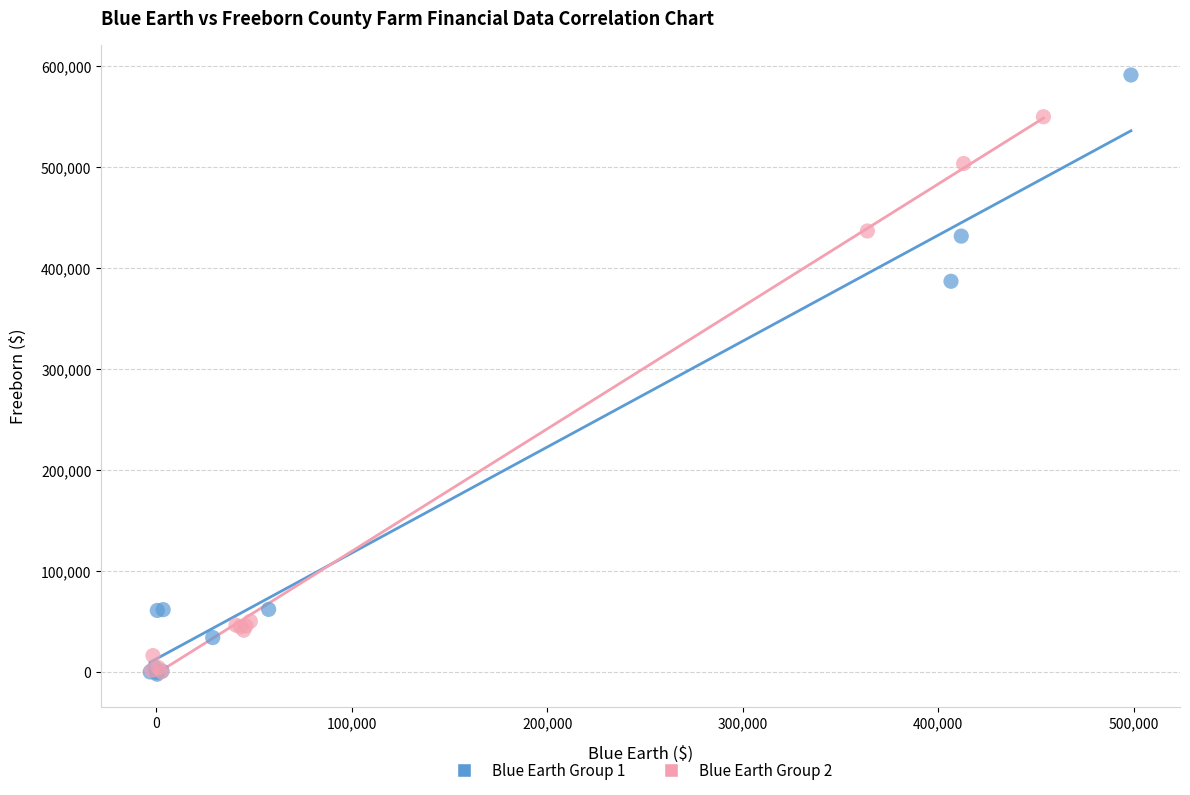

Which series has the largest Y range (max minus min)?

Blue Earth Group 1